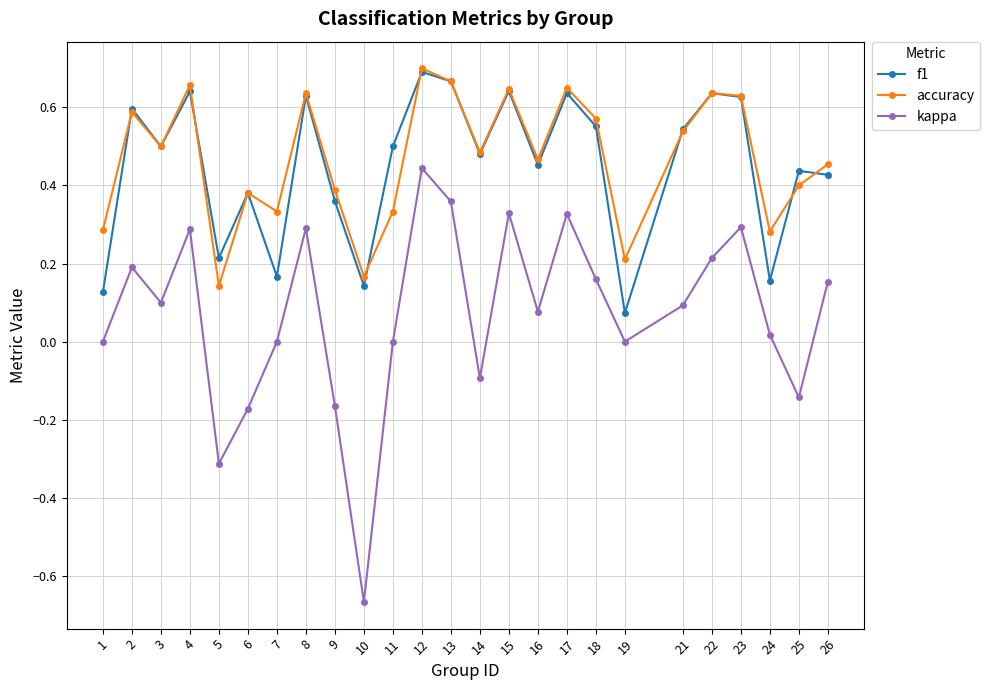

What is the total value across all series at 2?

1.4